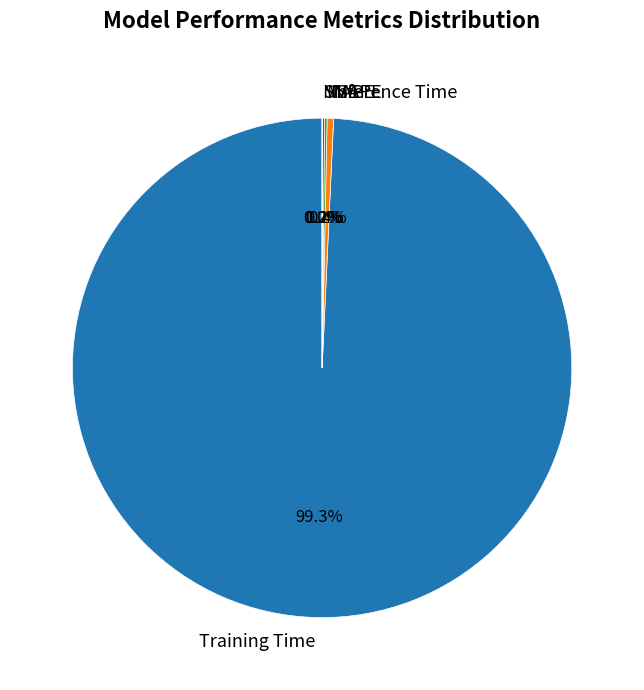

What is the largest slice in the pie chart?

Training Time